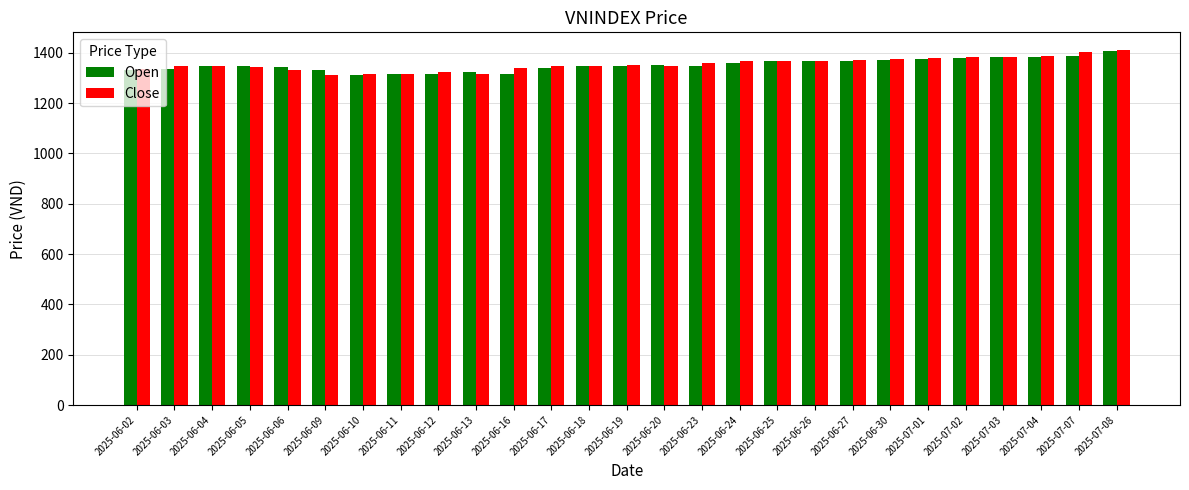

The value of Open at 2025-06-05 is 1345.7. True or false?

True